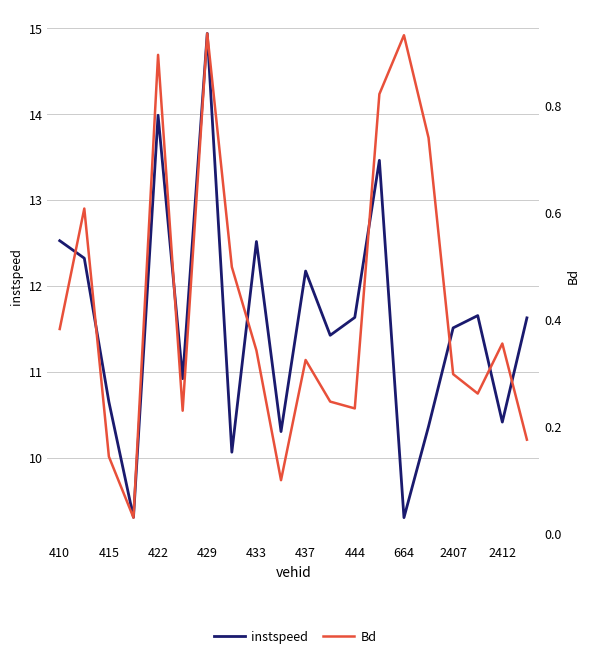

True or false: instspeed has more than 0 interior local peaks.

True